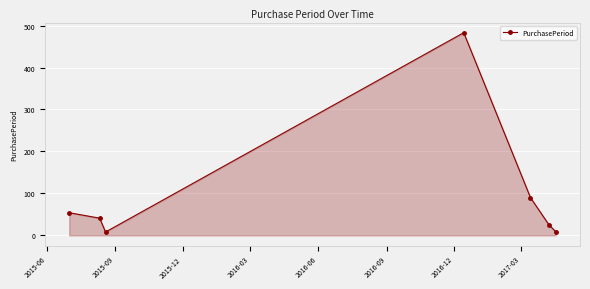

What is the sum of all values?

710